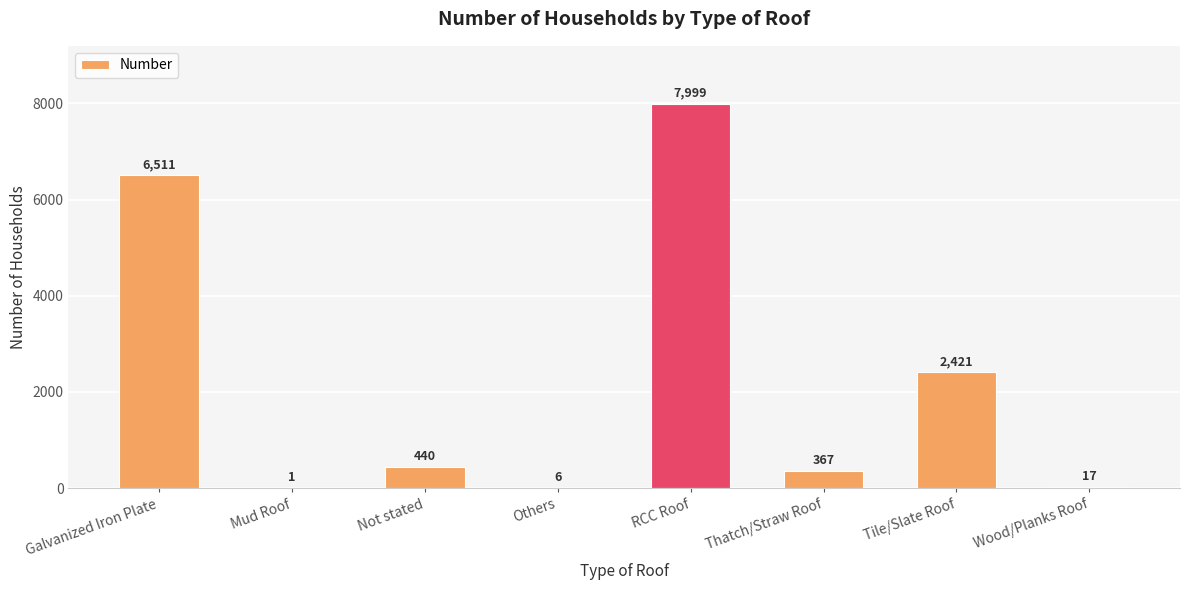

At which label does the data first exceed 440?

Galvanized Iron Plate